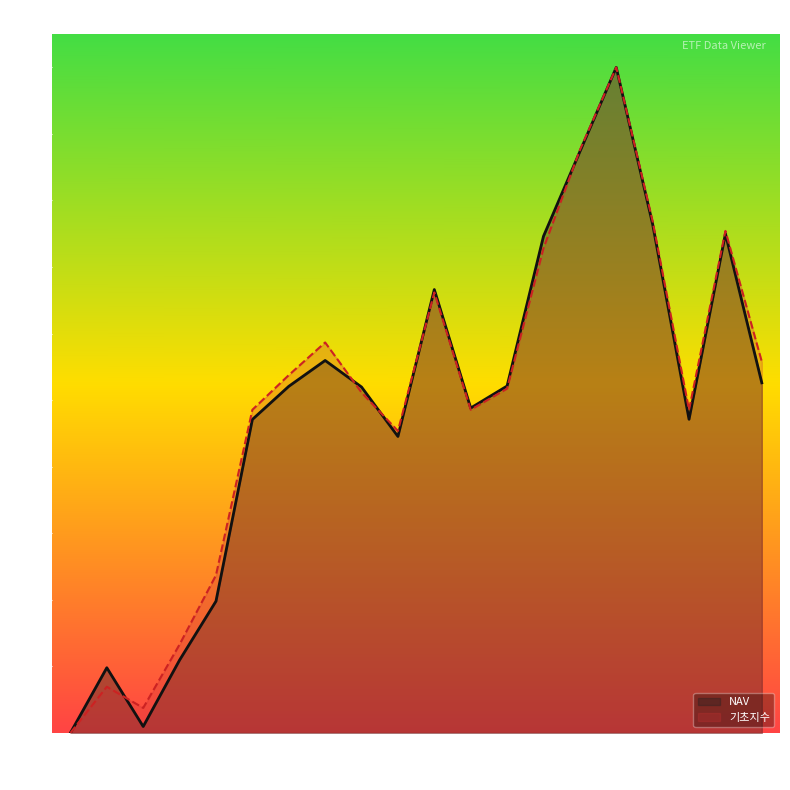

Is the value of 기초지수 at 2020-01-10 greater than the value of NAV at 2020-01-17?

No